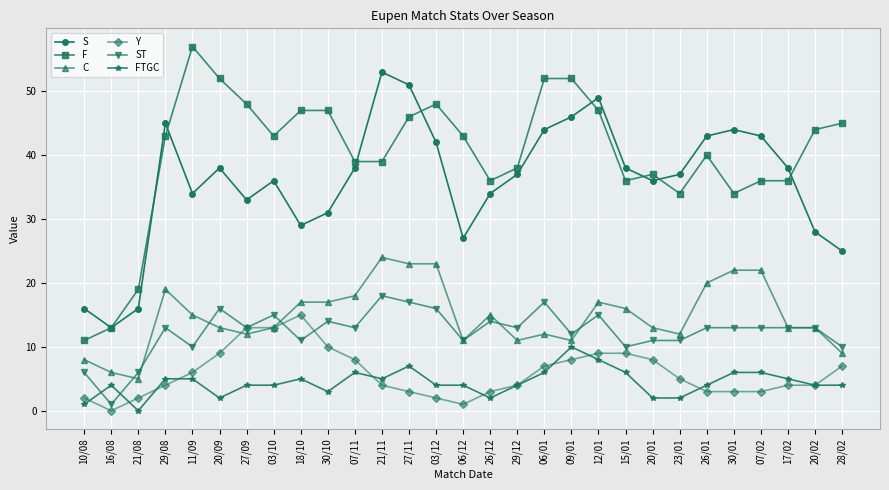

Reading left to right, what are all the values shown in this chart?

S: 16	13	16	45	34	38	33	36	29	31	38	53	51	42	27	34	37	44	46	49	38	36	37	43	44	43	38	28	25
F: 11	13	19	43	57	52	48	43	47	47	39	39	46	48	43	36	38	52	52	47	36	37	34	40	34	36	36	44	45
C: 8	6	5	19	15	13	12	13	17	17	18	24	23	23	11	15	11	12	11	17	16	13	12	20	22	22	13	13	9
Y: 2	0	2	4	6	9	13	13	15	10	8	4	3	2	1	3	4	7	8	9	9	8	5	3	3	3	4	4	7
ST: 6	1	6	13	10	16	13	15	11	14	13	18	17	16	11	14	13	17	12	15	10	11	11	13	13	13	13	13	10
FTGC: 1	4	0	5	5	2	4	4	5	3	6	5	7	4	4	2	4	6	10	8	6	2	2	4	6	6	5	4	4